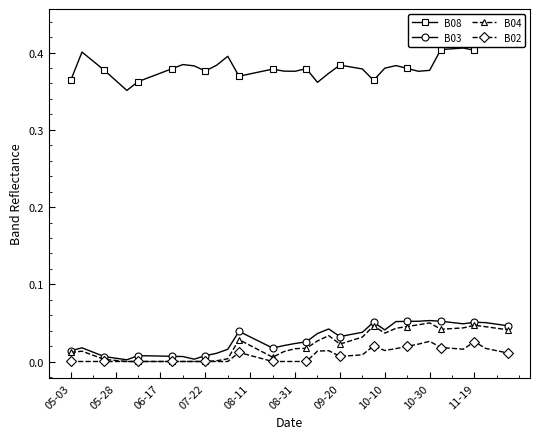

How many lines are shown in the chart?

4